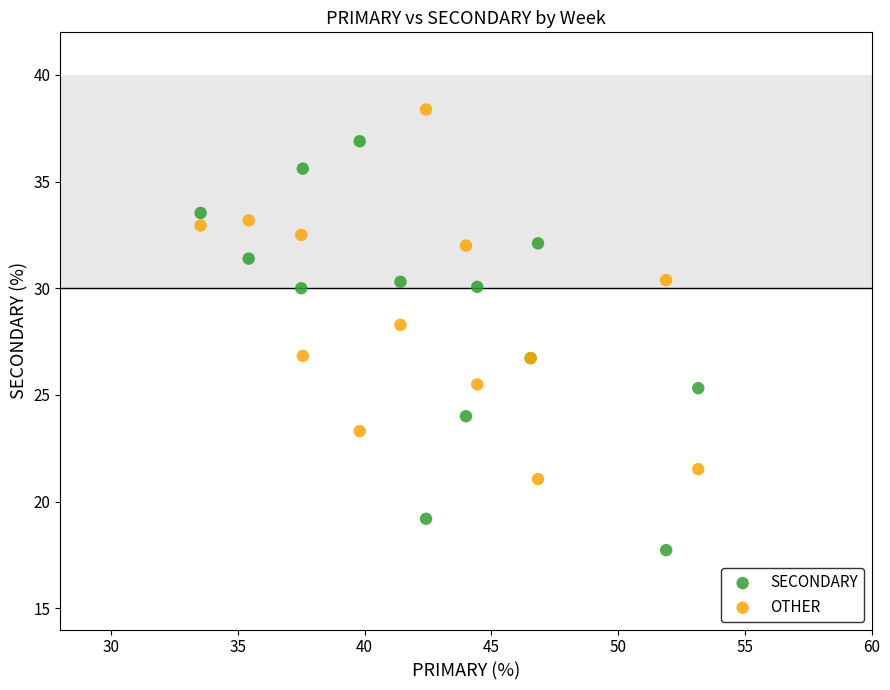

Which series reaches the minimum Y coordinate?

SECONDARY